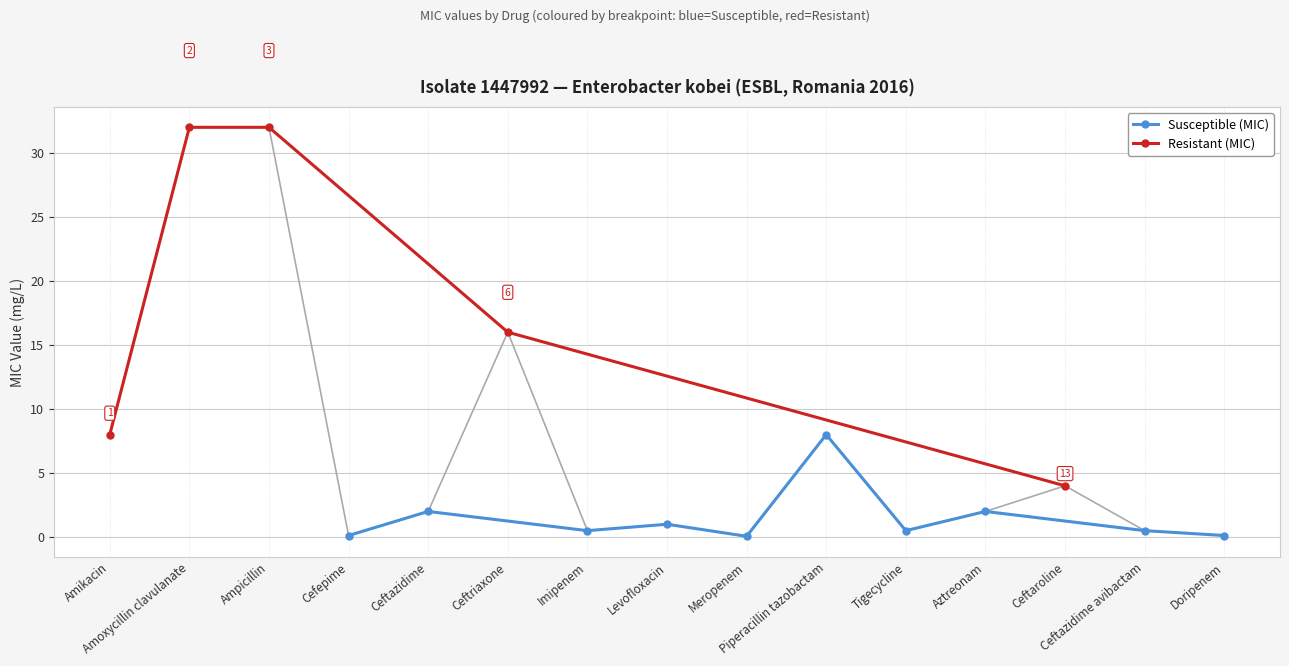

What is the label of the 13th point from the left?

Ceftaroline